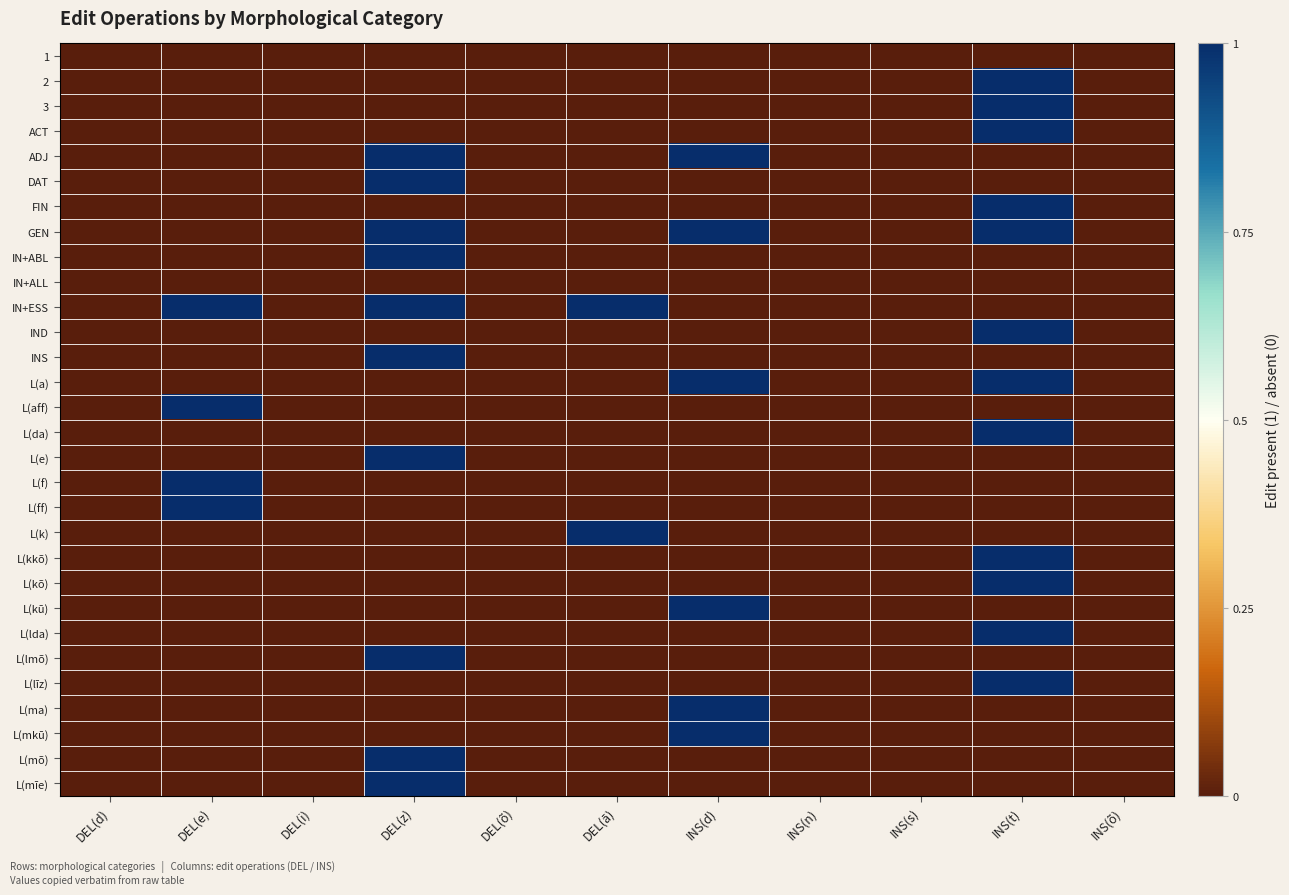

Between DEL(õ) and INS(õ), which is larger?

DEL(õ)